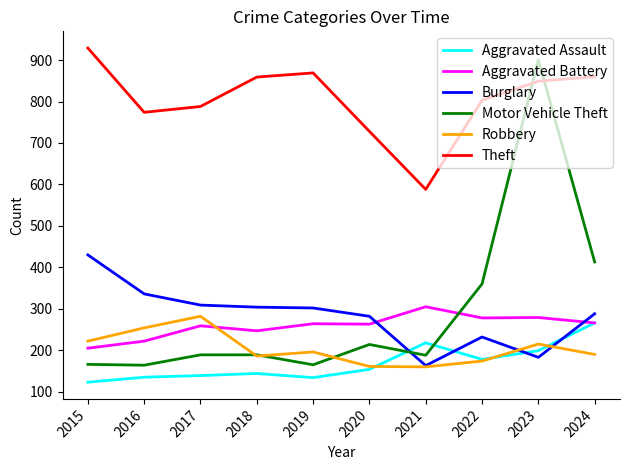

What is the average value of the Theft series?

805